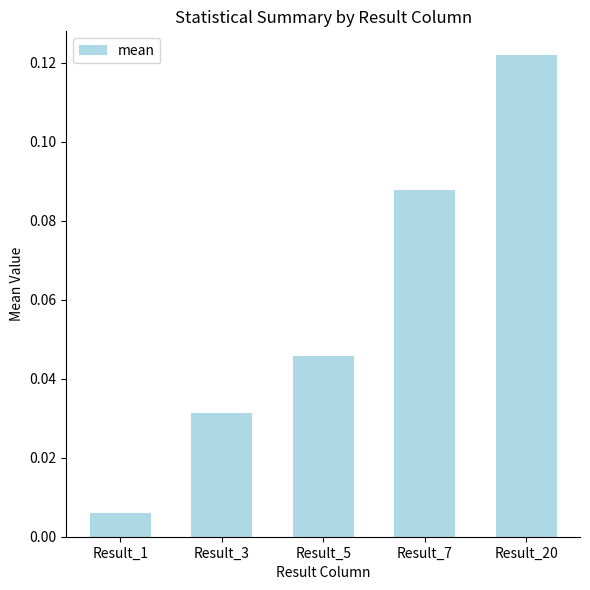

How many distinct data groups are displayed?

1